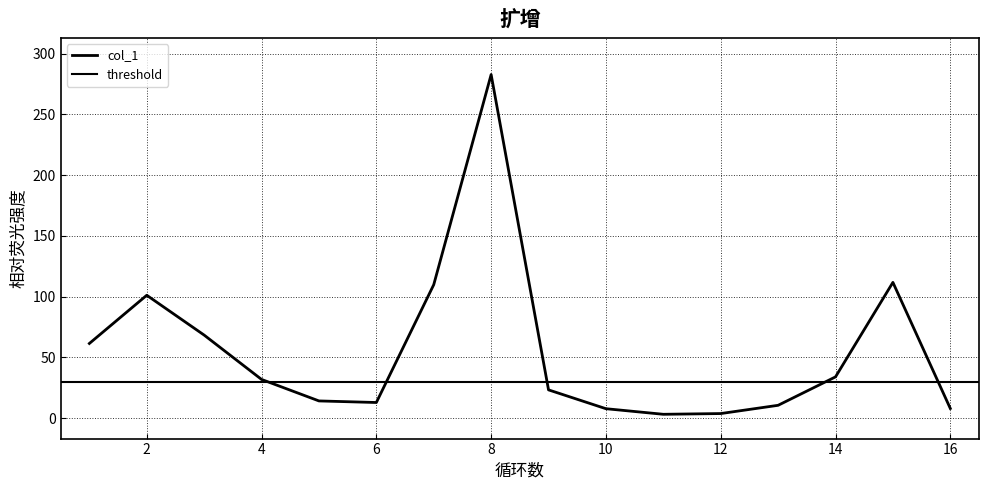

What is the change in value from 1 to 7?

+48.4